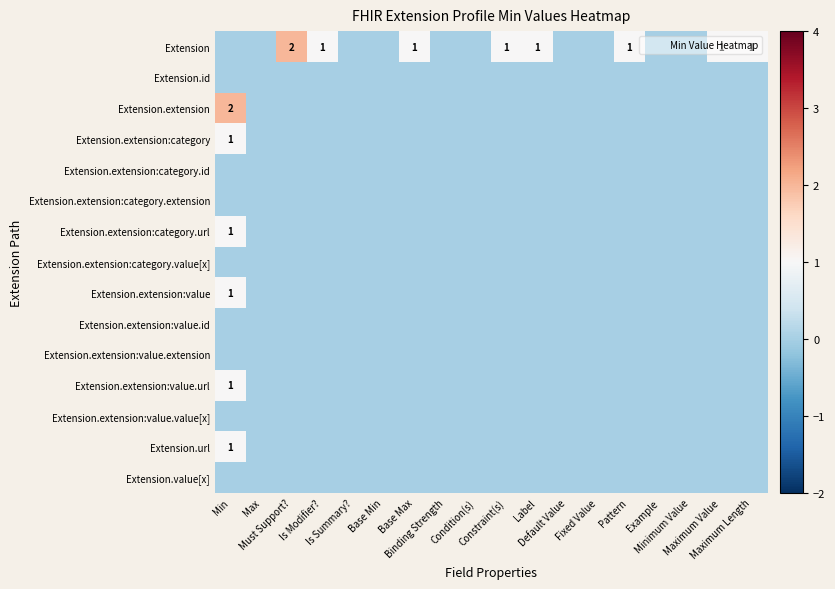

List the labels in order of Extension.value[x] value, largest first.

Min, Max, Must Support?, Is Modifier?, Is Summary?, Base Min, Base Max, Binding Strength, Condition(s), Constraint(s), Label, Default Value, Fixed Value, Pattern, Example, Minimum Value, Maximum Value, Maximum Length